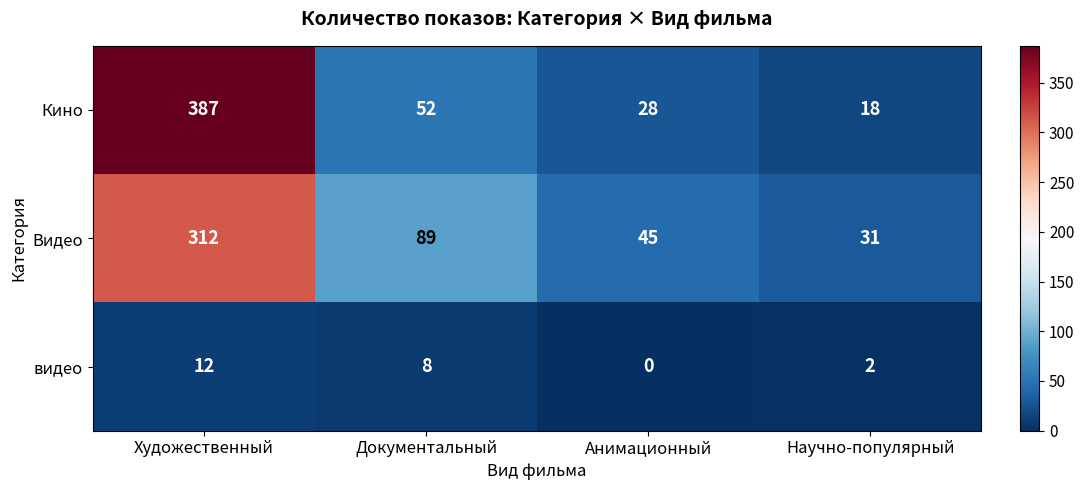

Is it true that Кино equals 52 at Документальный?

True